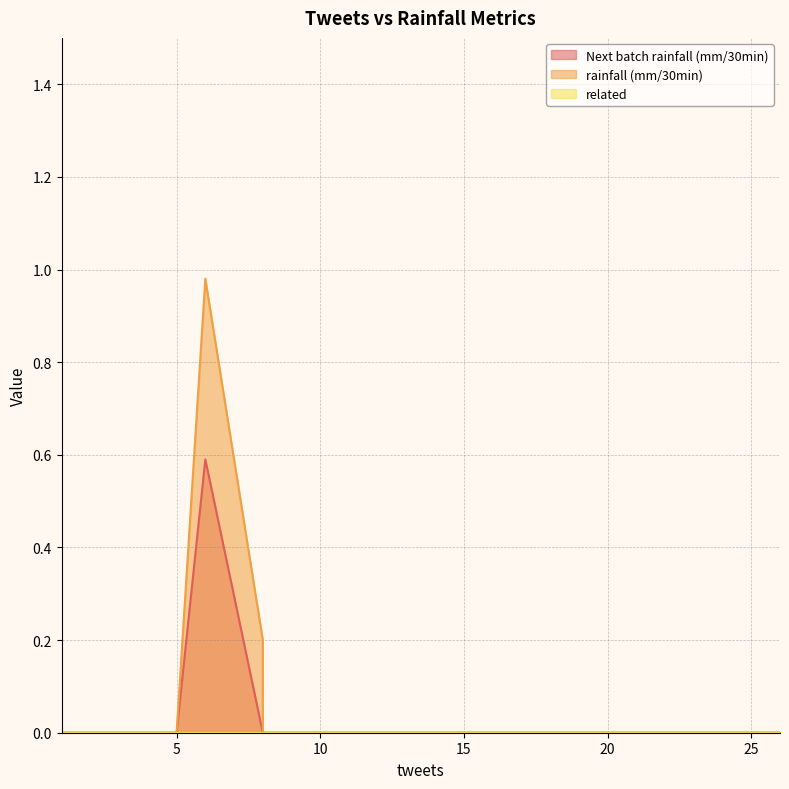

True or false: related and rainfall (mm/30min) intersect in this chart.

False